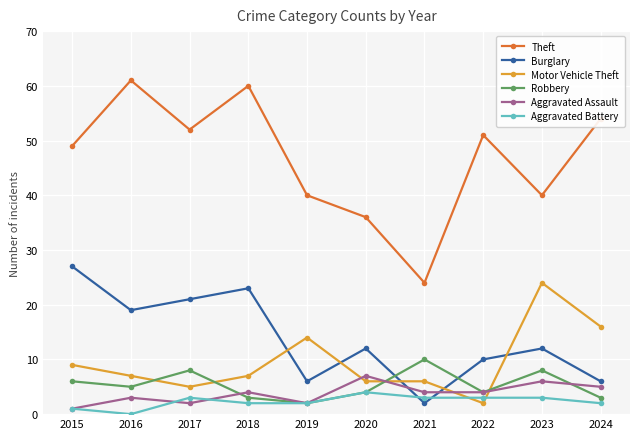

The value of Aggravated Battery at 2020 is 4. True or false?

True